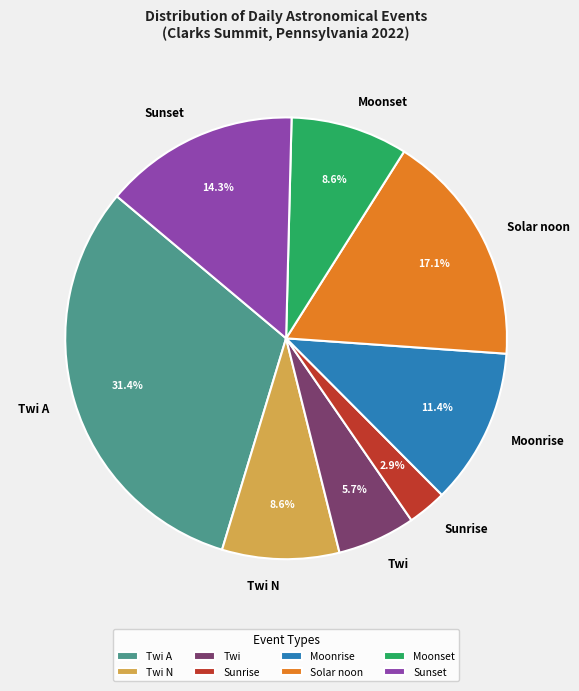

Combined, what portion of the pie is Moonset and Twi A?

40.0%